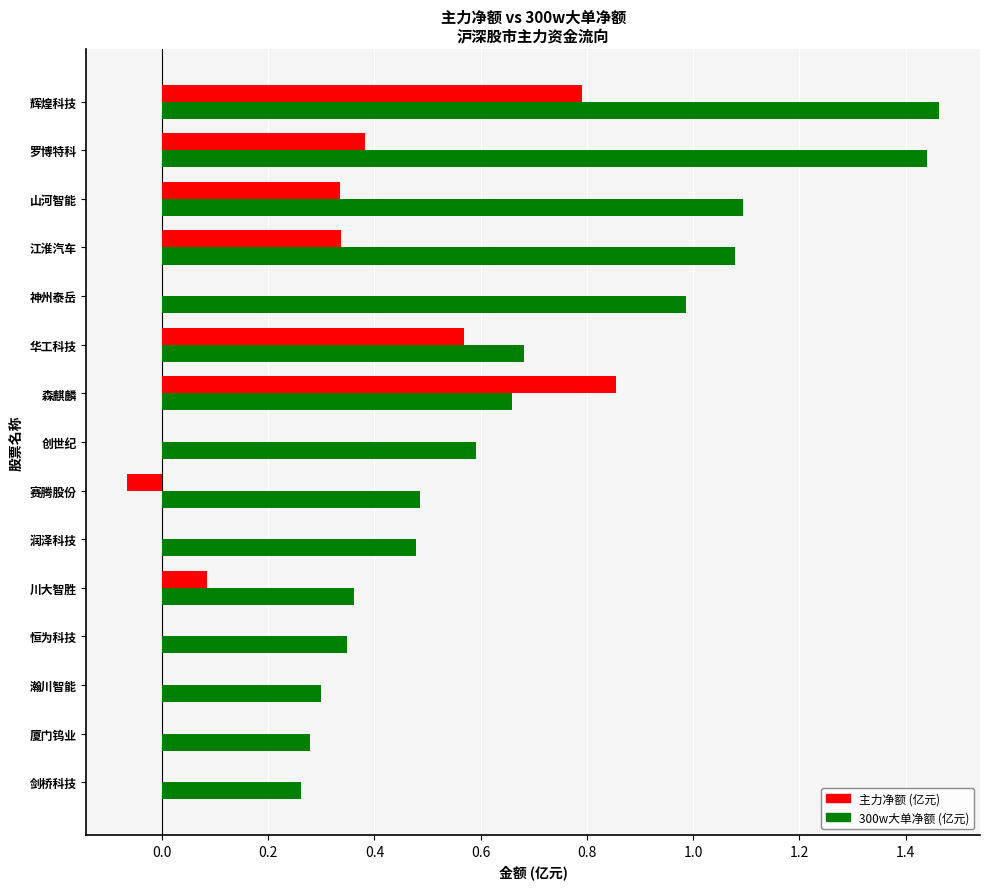

At which category is the sum across all series the highest?

辉煌科技